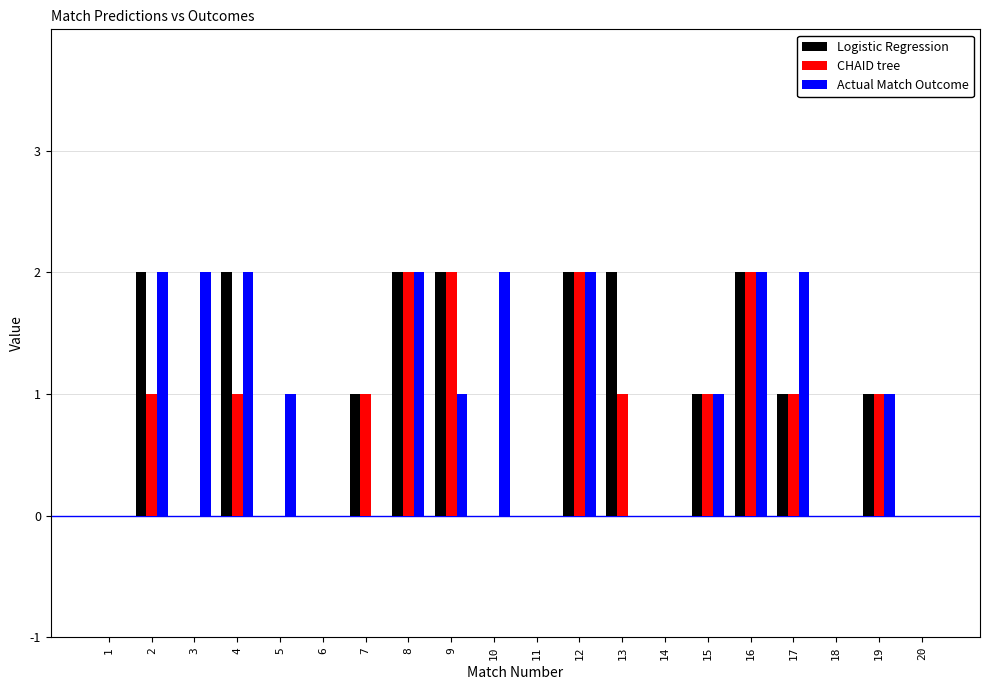

True or false: Actual Match Outcome has a value of 1 at 12.

False